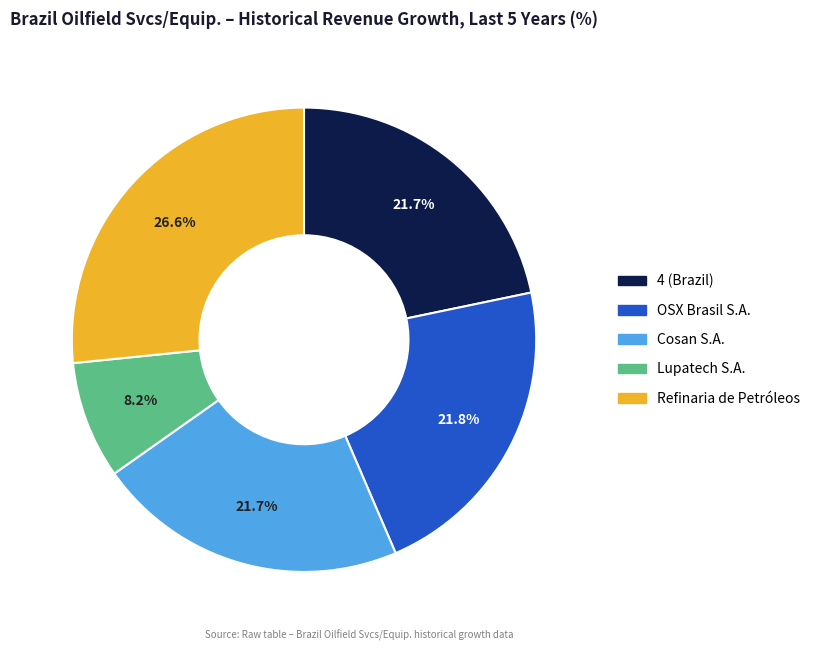

Is there a majority slice in this chart?

No